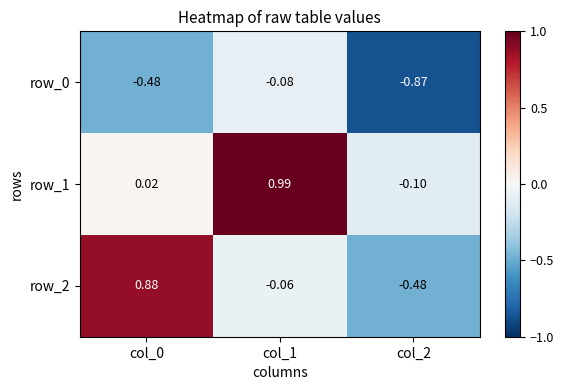

At which category is the sum across all series the highest?

col_1